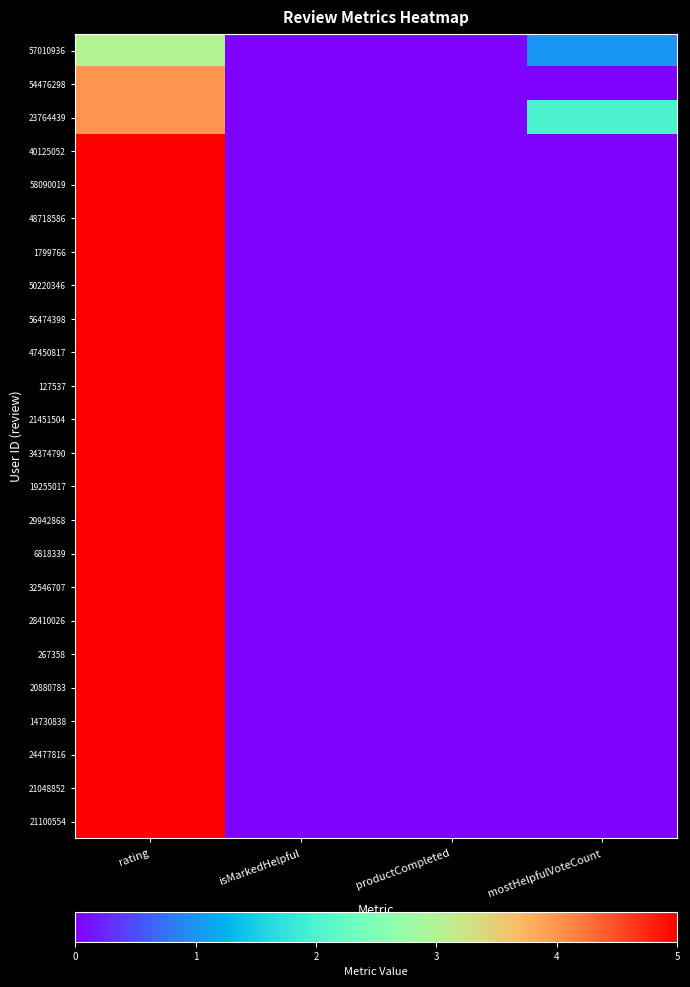

Rank the series at productCompleted from highest to lowest value.

57010936, 54476298, 23764439, 40125052, 58090019, 48718586, 1799766, 50220346, 56474398, 47450817, 127537, 21451504, 34374790, 19255017, 29942868, 6818339, 32546707, 28410026, 267358, 20880783, 14730838, 24477816, 21048852, 21100554